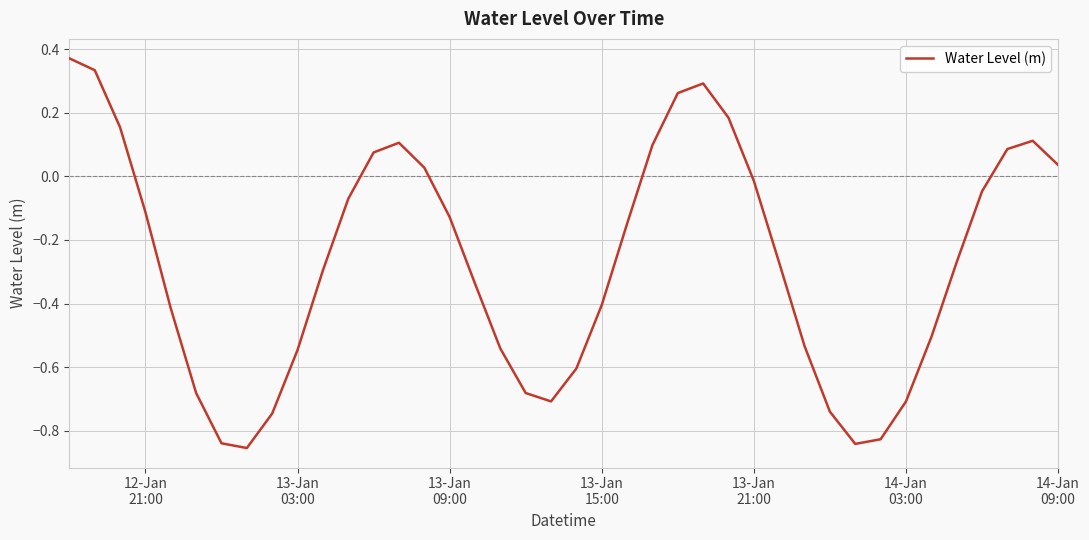

What is the difference between the maximum and minimum values?

1.2